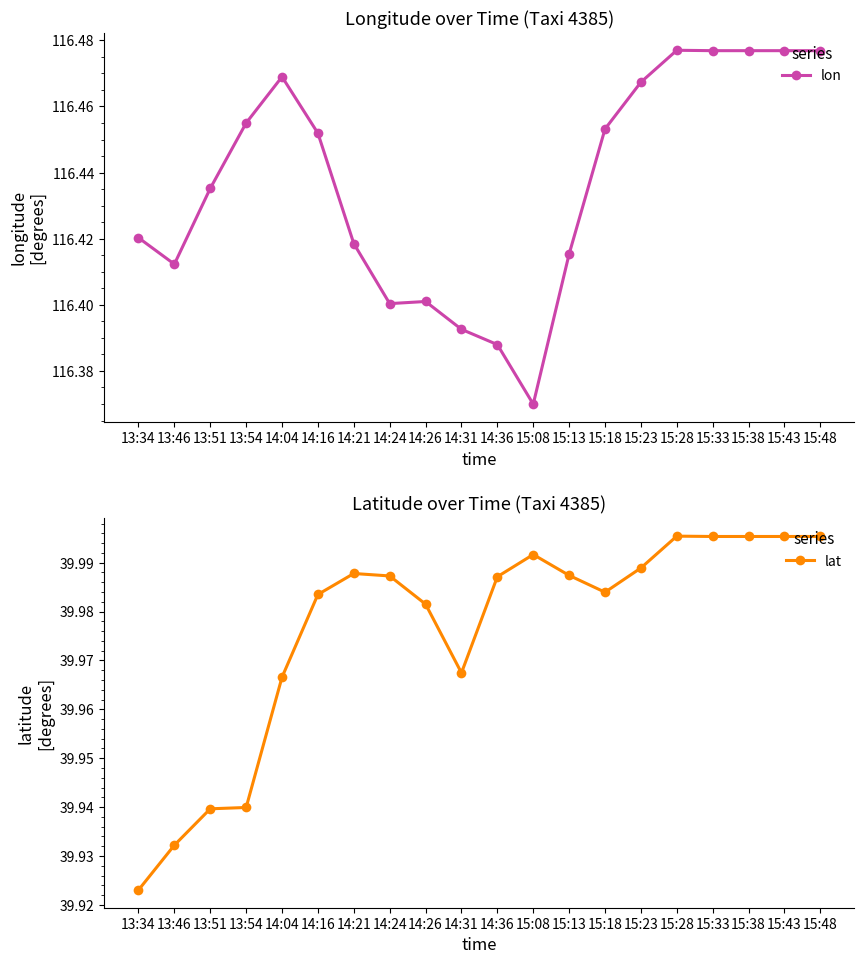

List the series in order of their peak value, lowest first.

lat, lon